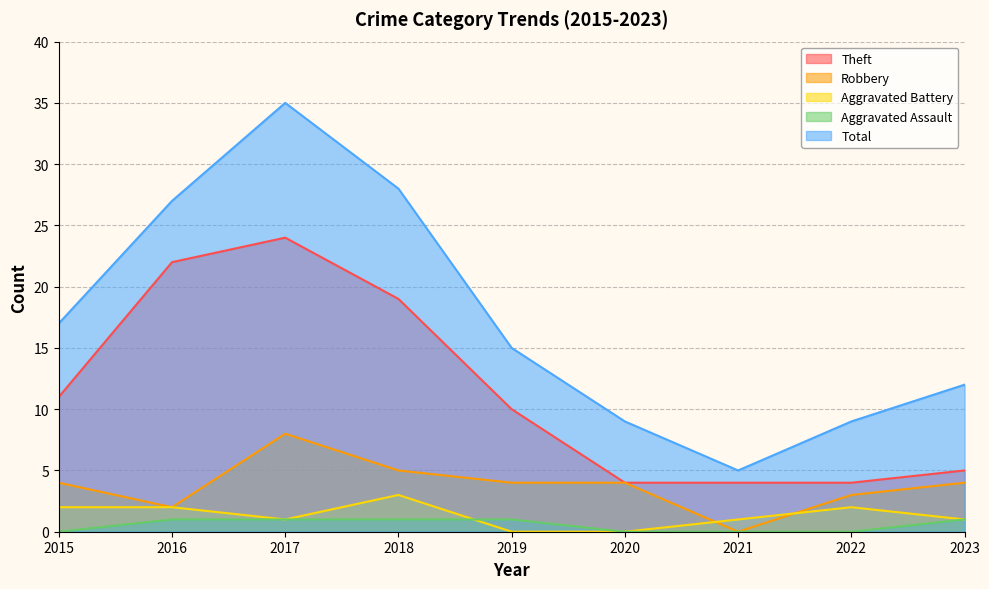

What is the value of the Total point at the 5th from the left?

15